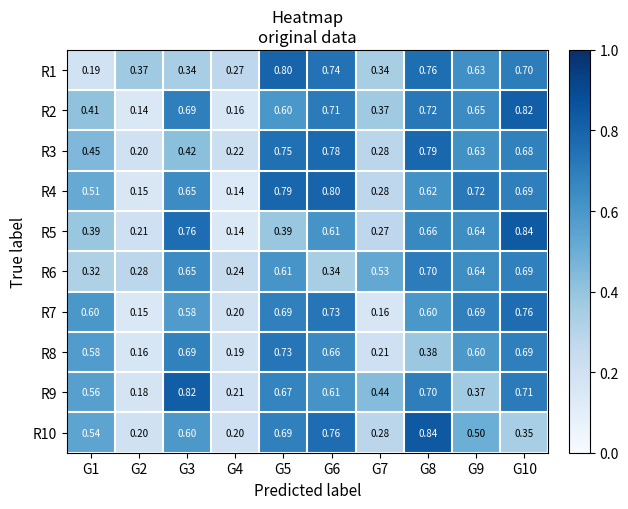

Which series has the widest spread of values?

R5